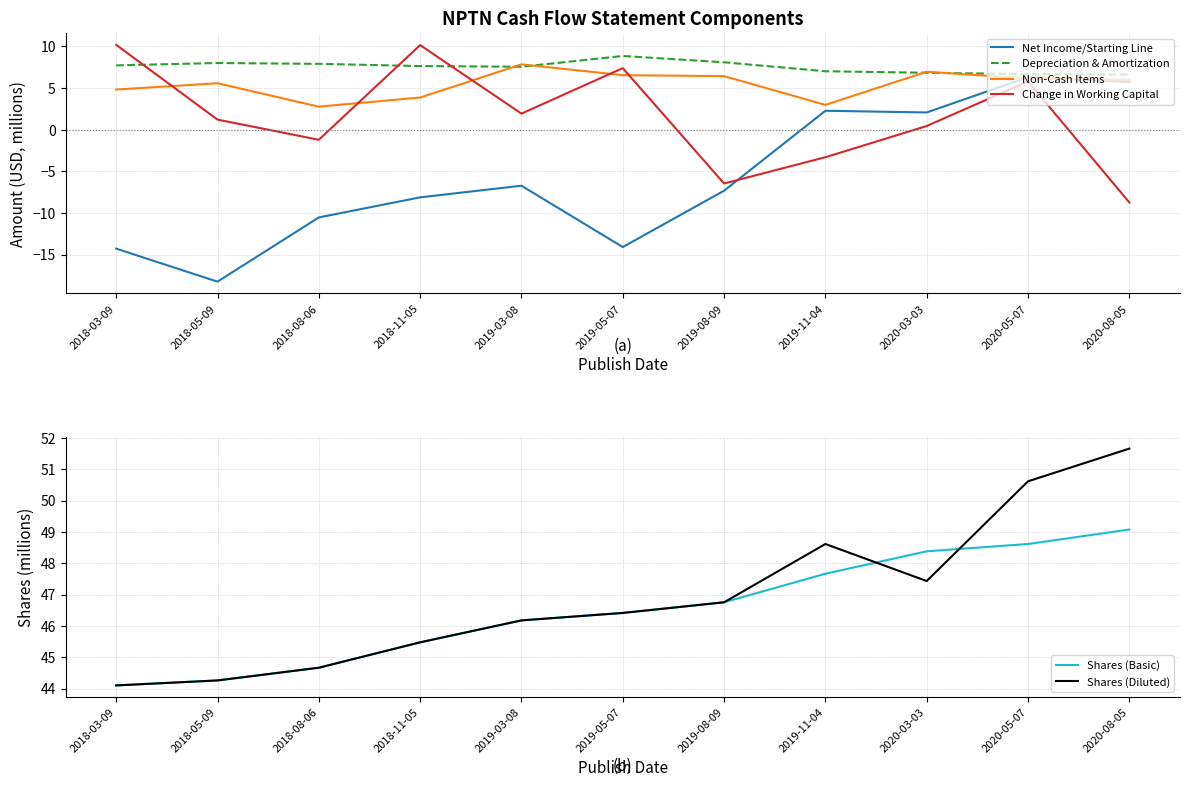

Reading left to right, transcribe all the data shown in this chart.

Net Income/Starting Line: -14.3	-18.2	-10.5	-8.1	-6.7	-14.1	-7.3	2.3	2.1	6.3	5.7
Depreciation & Amortization: 7.7	8.0	7.9	7.6	7.6	8.9	8.1	7.0	6.8	6.7	6.6
Non-Cash Items: 4.8	5.6	2.8	3.9	7.8	6.5	6.4	3.0	7.0	6.1	6.0
Change in Working Capital: 10.2	1.2	-1.2	10.2	1.9	7.4	-6.5	-3.3	0.4	5.8	-8.7
Shares (Basic): 44.1	44.3	44.7	45.5	46.2	46.4	46.8	47.7	48.4	48.6	49.1
Shares (Diluted): 44.1	44.3	44.7	45.5	46.2	46.4	46.8	48.6	47.4	50.6	51.7